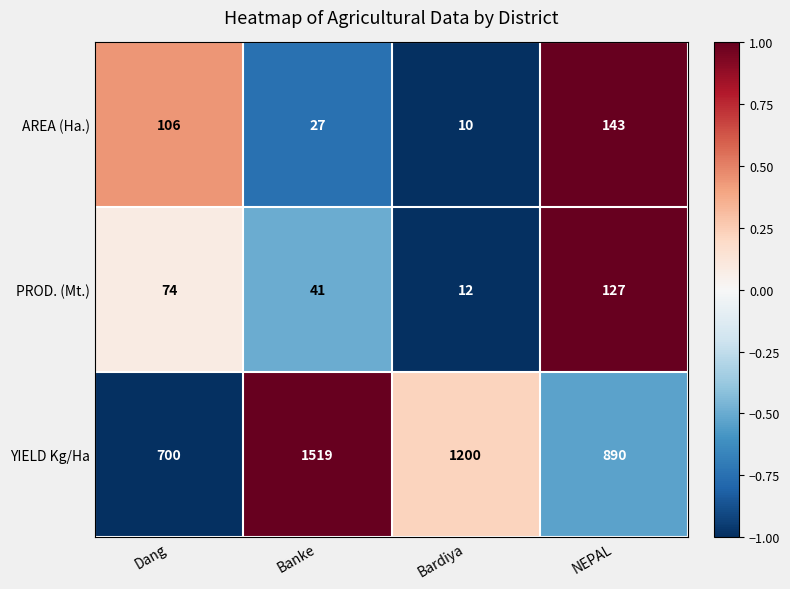

How many categories are shown in the chart?

4